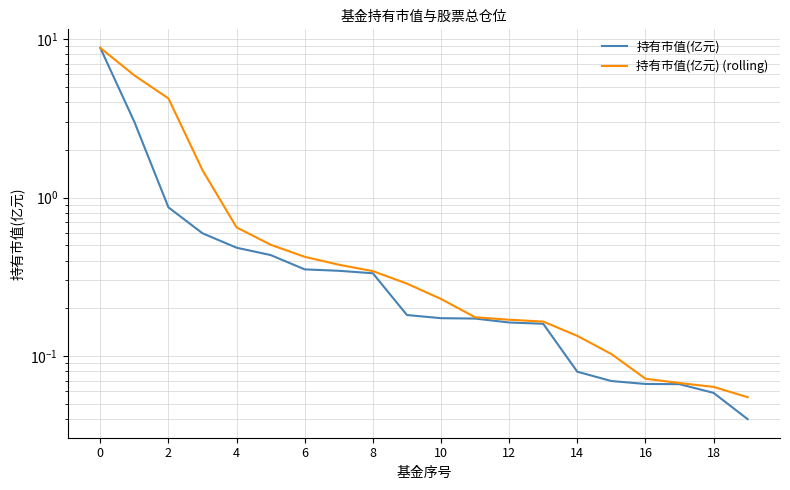

Is the value of 持有市值(亿元) at 10 greater than the value of 持有市值(亿元) (rolling) at 18?

Yes